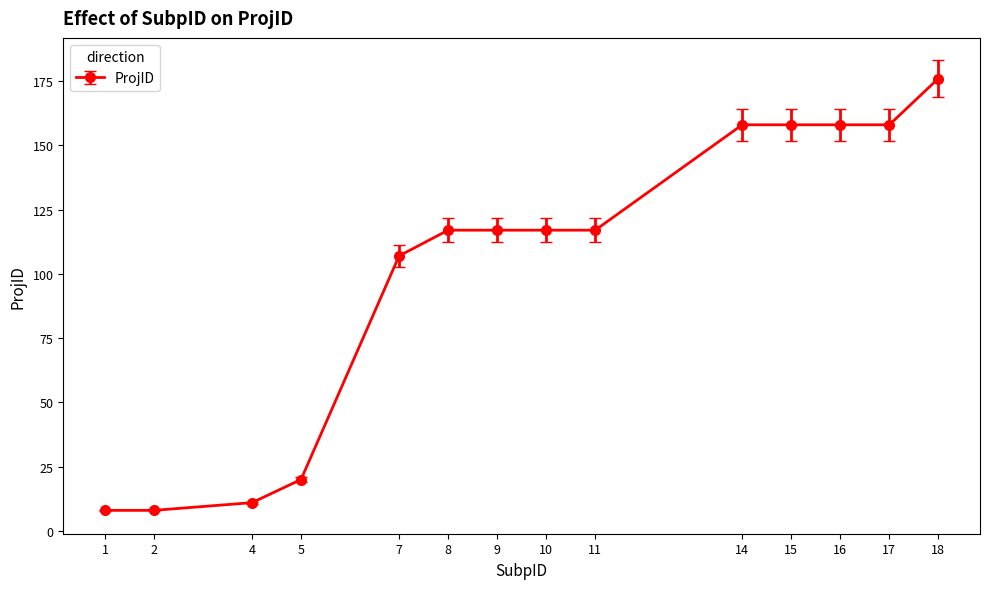

What is the greatest value displayed?

176